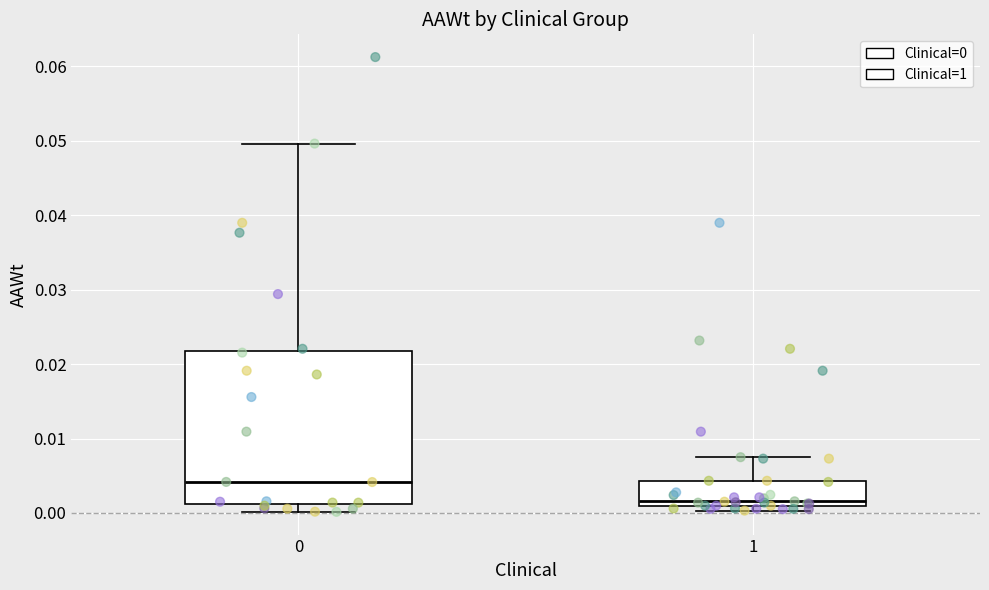

Comparing the boxes themselves (not the whiskers), which one is the tallest?

0